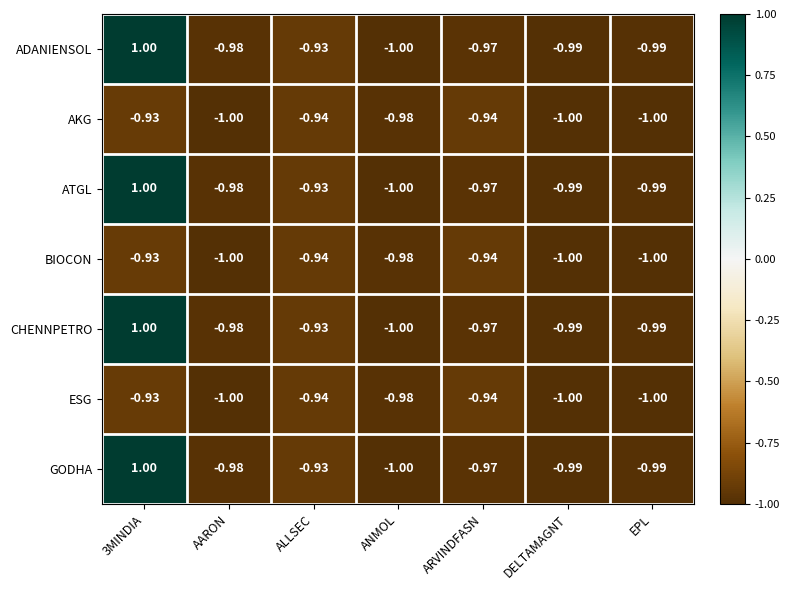

Is the value of ATGL at ARVINDFASN greater than the value of CHENNPETRO at EPL?

Yes